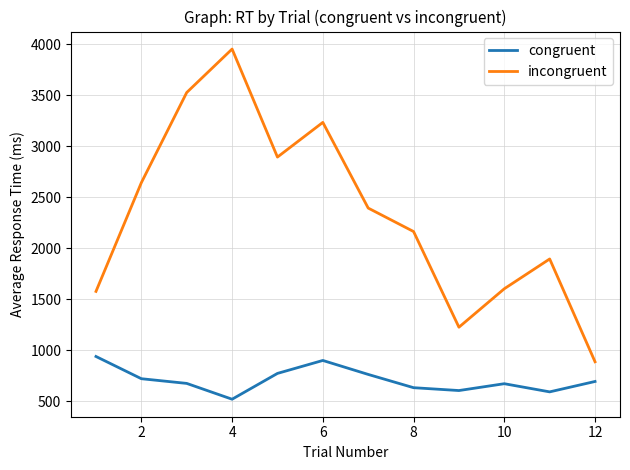

Which series has the largest total across all categories?

incongruent